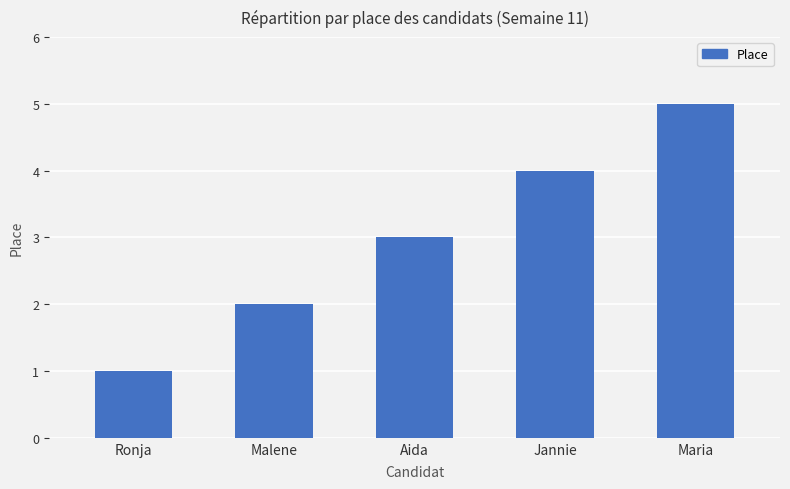

Reading left to right, extract all data points from this chart.

1	2	3	4	5